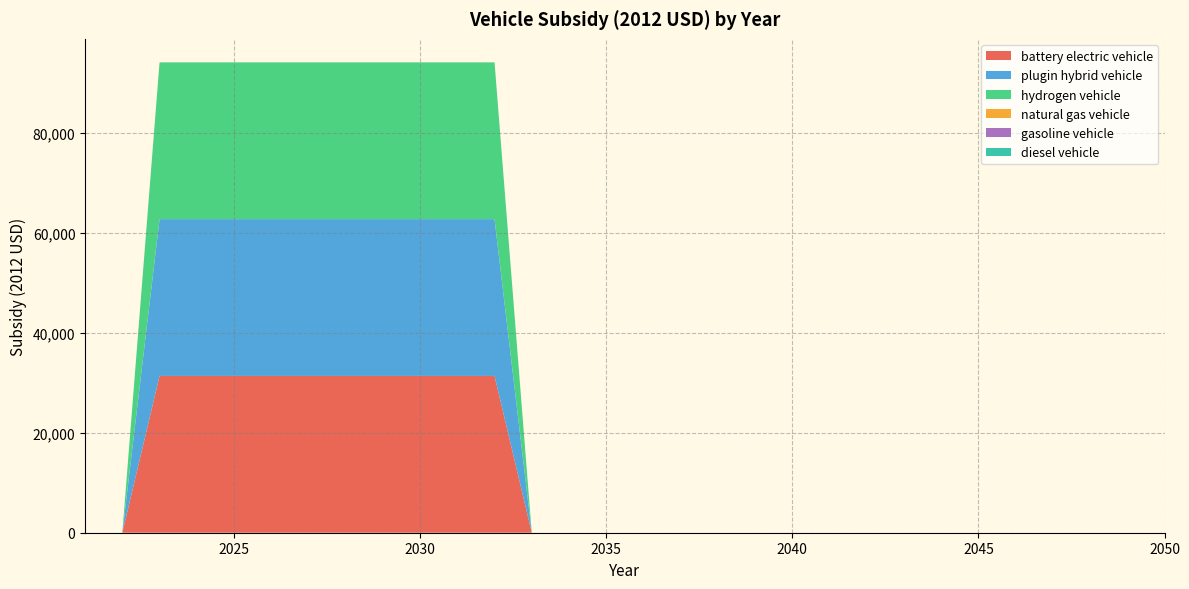

Reading left to right, extract all data points from this chart.

battery electric vehicle: 2021=0	2022=0	2023=31400	2024=31400	2025=31400	2026=31400	2027=31400	2028=31400	2029=31400	2030=31400	2031=31400	2032=31400	2033=0	2034=0	2035=0	2036=0	2037=0	2038=0	2039=0	2040=0	2041=0	2042=0	2043=0	2044=0	2045=0	2046=0	2047=0	2048=0	2049=0	2050=0
plugin hybrid vehicle: 2021=0	2022=0	2023=31400	2024=31400	2025=31400	2026=31400	2027=31400	2028=31400	2029=31400	2030=31400	2031=31400	2032=31400	2033=0	2034=0	2035=0	2036=0	2037=0	2038=0	2039=0	2040=0	2041=0	2042=0	2043=0	2044=0	2045=0	2046=0	2047=0	2048=0	2049=0	2050=0
hydrogen vehicle: 2021=0	2022=0	2023=31400	2024=31400	2025=31400	2026=31400	2027=31400	2028=31400	2029=31400	2030=31400	2031=31400	2032=31400	2033=0	2034=0	2035=0	2036=0	2037=0	2038=0	2039=0	2040=0	2041=0	2042=0	2043=0	2044=0	2045=0	2046=0	2047=0	2048=0	2049=0	2050=0
natural gas vehicle: 2021=0	2022=0	2023=0	2024=0	2025=0	2026=0	2027=0	2028=0	2029=0	2030=0	2031=0	2032=0	2033=0	2034=0	2035=0	2036=0	2037=0	2038=0	2039=0	2040=0	2041=0	2042=0	2043=0	2044=0	2045=0	2046=0	2047=0	2048=0	2049=0	2050=0
gasoline vehicle: 2021=0	2022=0	2023=0	2024=0	2025=0	2026=0	2027=0	2028=0	2029=0	2030=0	2031=0	2032=0	2033=0	2034=0	2035=0	2036=0	2037=0	2038=0	2039=0	2040=0	2041=0	2042=0	2043=0	2044=0	2045=0	2046=0	2047=0	2048=0	2049=0	2050=0
diesel vehicle: 2021=0	2022=0	2023=0	2024=0	2025=0	2026=0	2027=0	2028=0	2029=0	2030=0	2031=0	2032=0	2033=0	2034=0	2035=0	2036=0	2037=0	2038=0	2039=0	2040=0	2041=0	2042=0	2043=0	2044=0	2045=0	2046=0	2047=0	2048=0	2049=0	2050=0